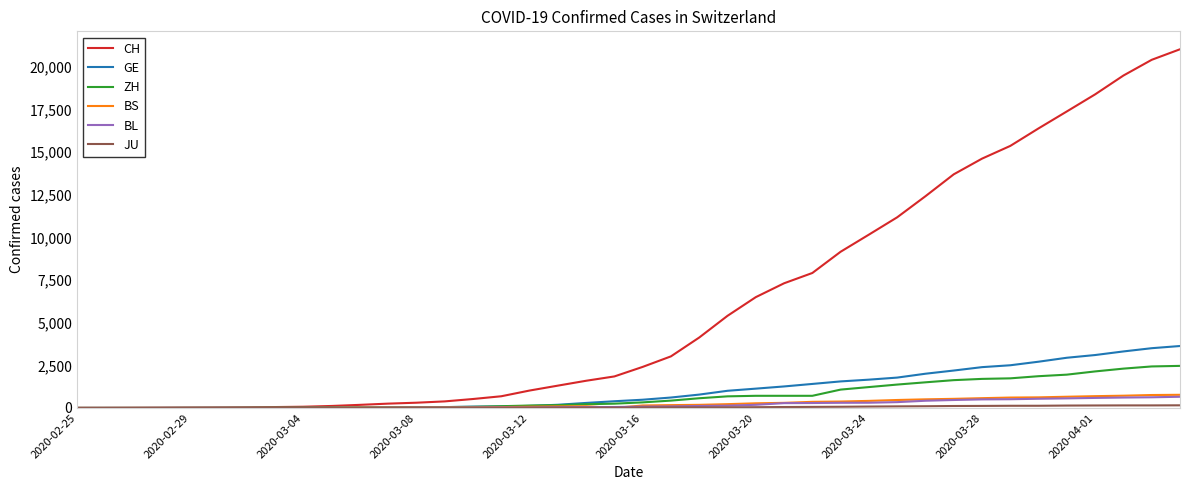

Which series has the largest total across all categories?

CH